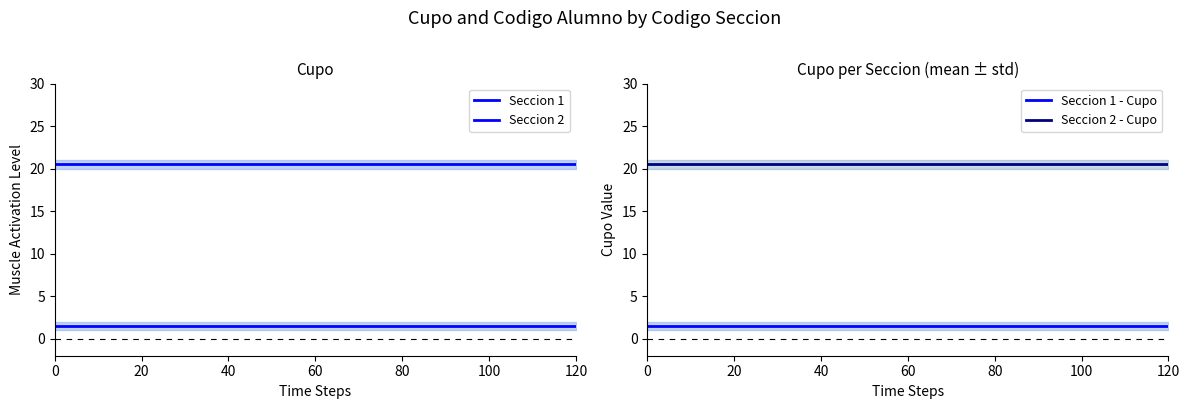

What is the total value across all series at 120?

44.0